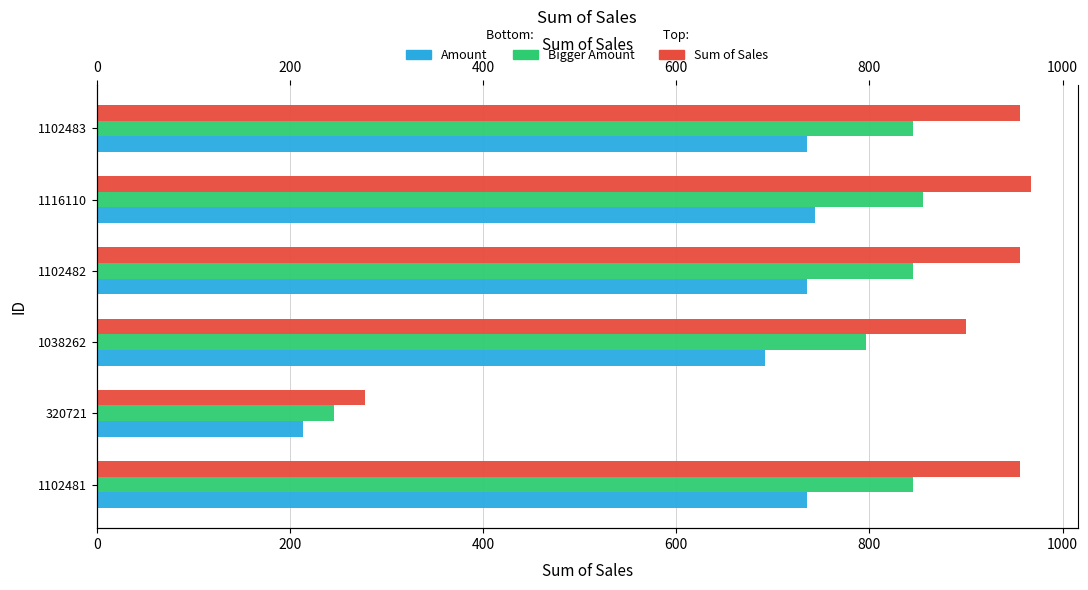

What is the smallest value displayed?

213.8